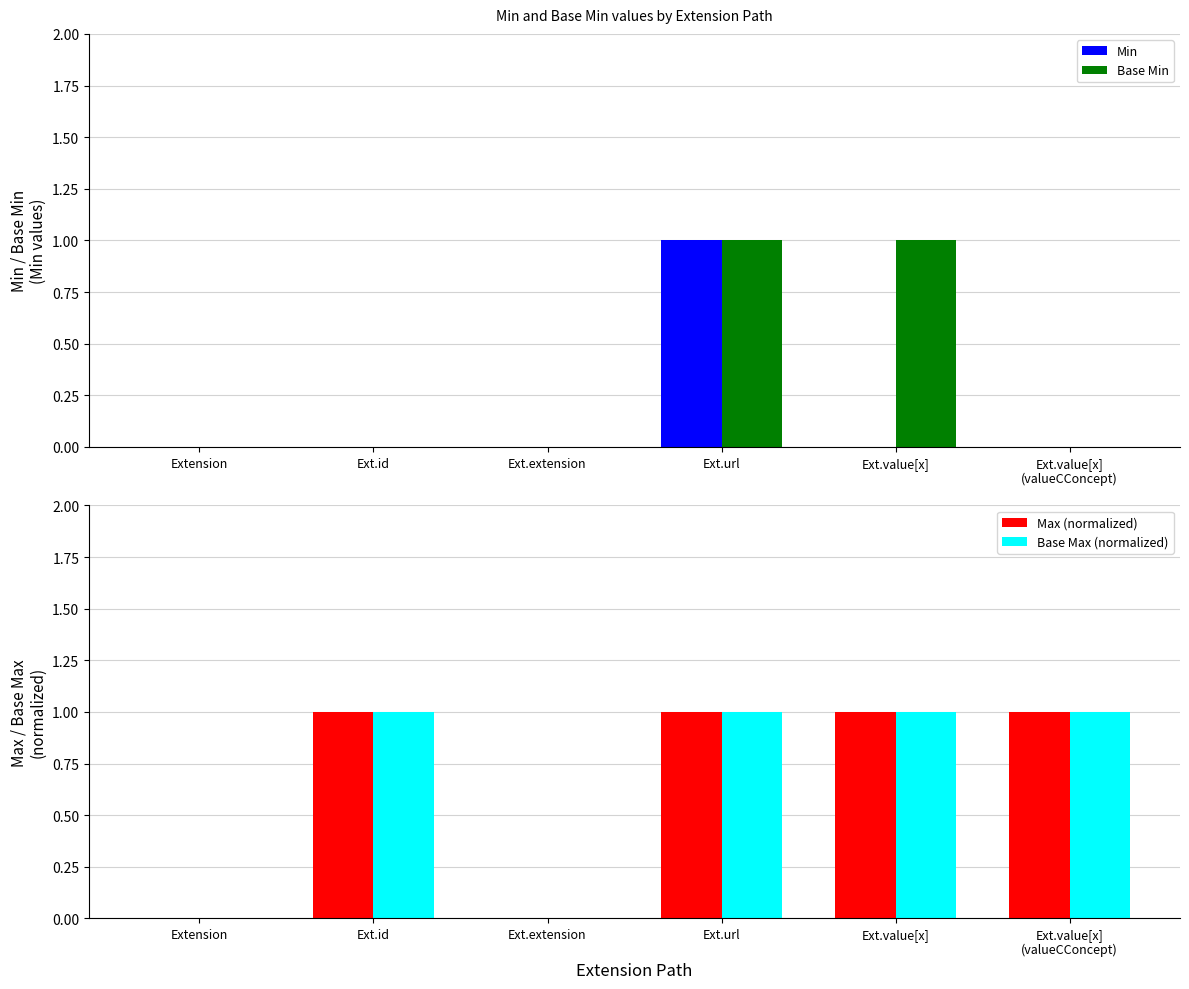

Count the Max (normalized) values in the range 0 to 1.

6